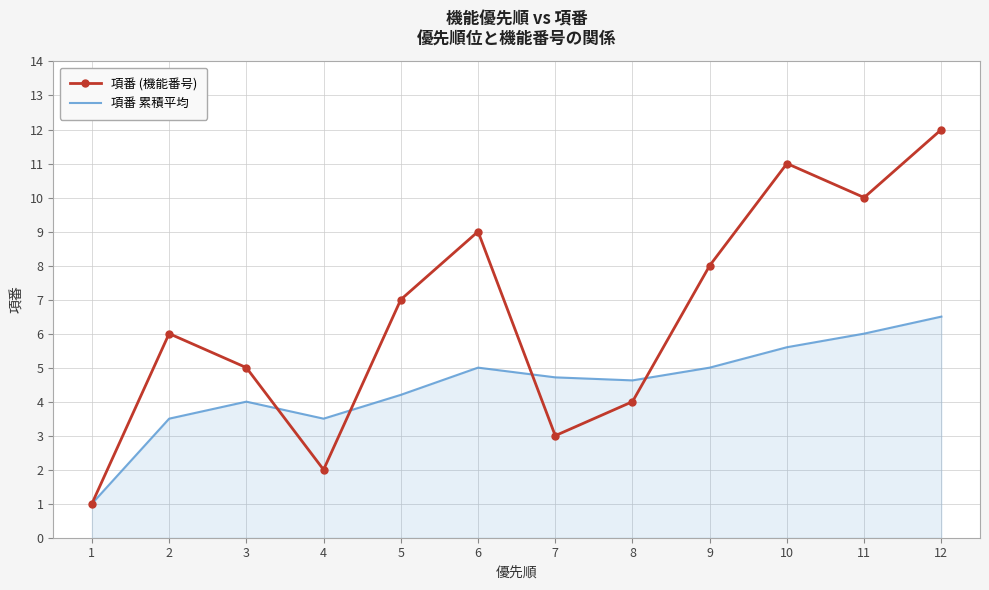

Which series changed the most between 6 and 10?

項番 (機能番号)